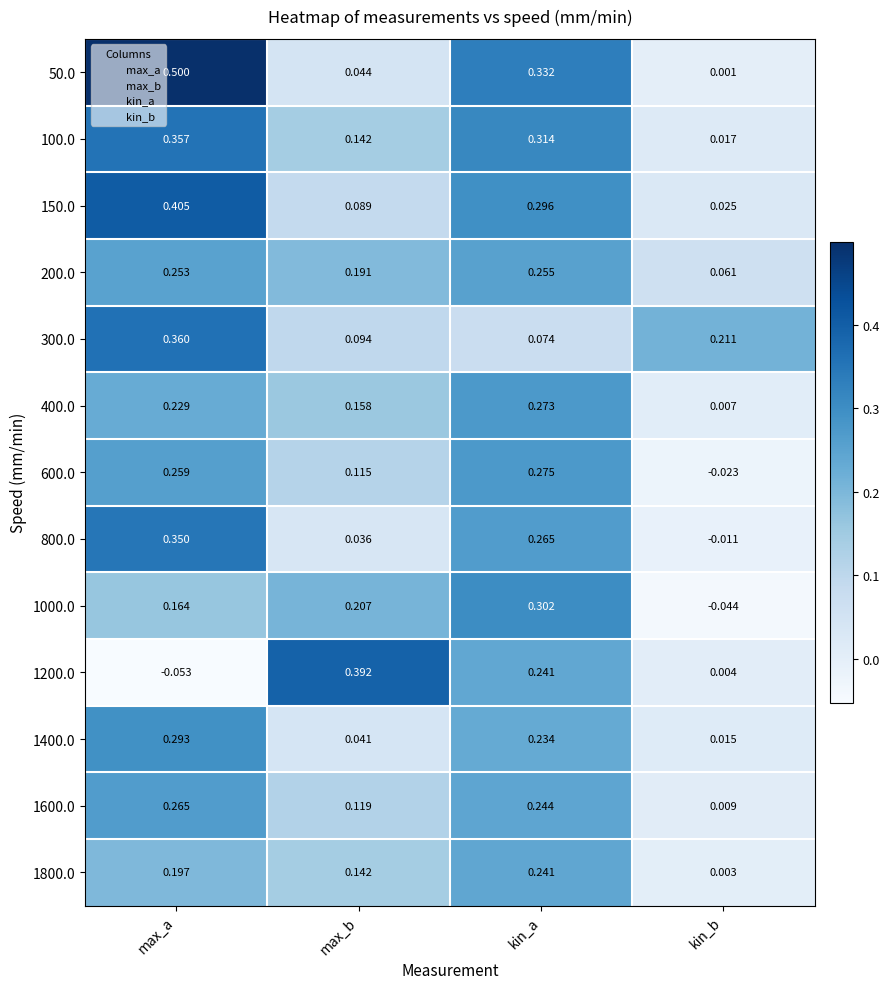

At which category is the sum across all series the highest?

max_a